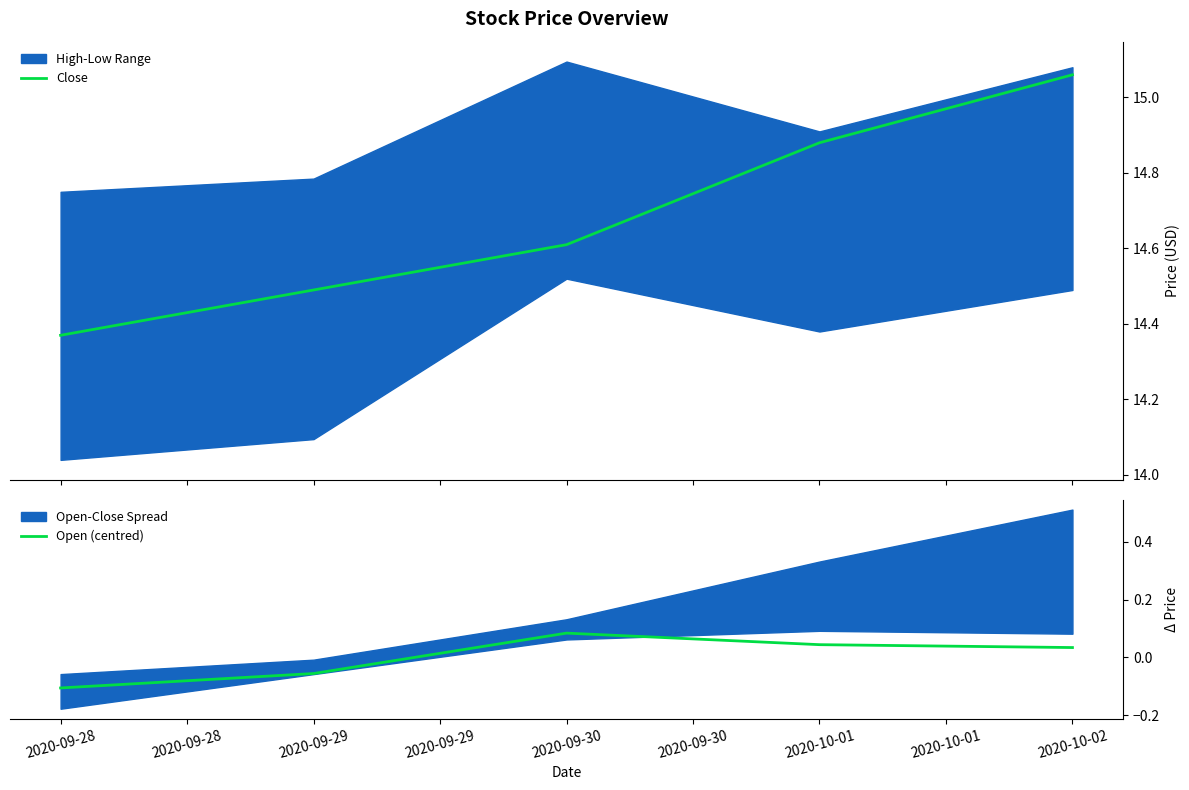

The Close series shows 19.0 at 2020-09-28. True or false?

False